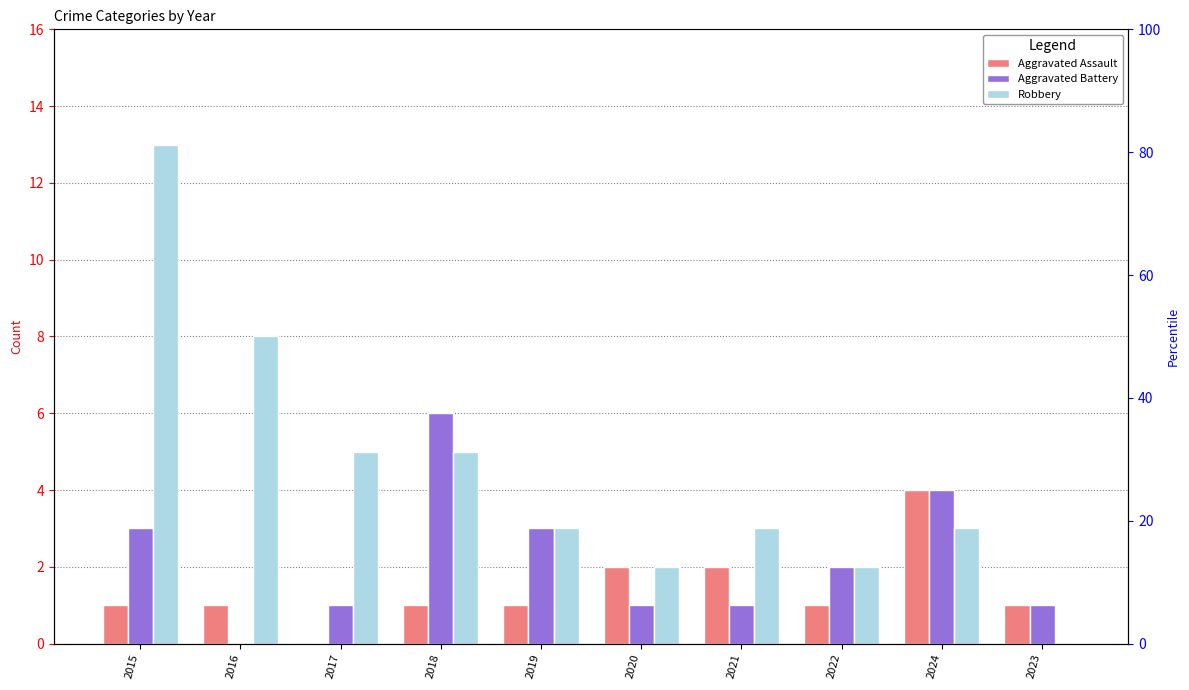

What position from the left is 2022?

8